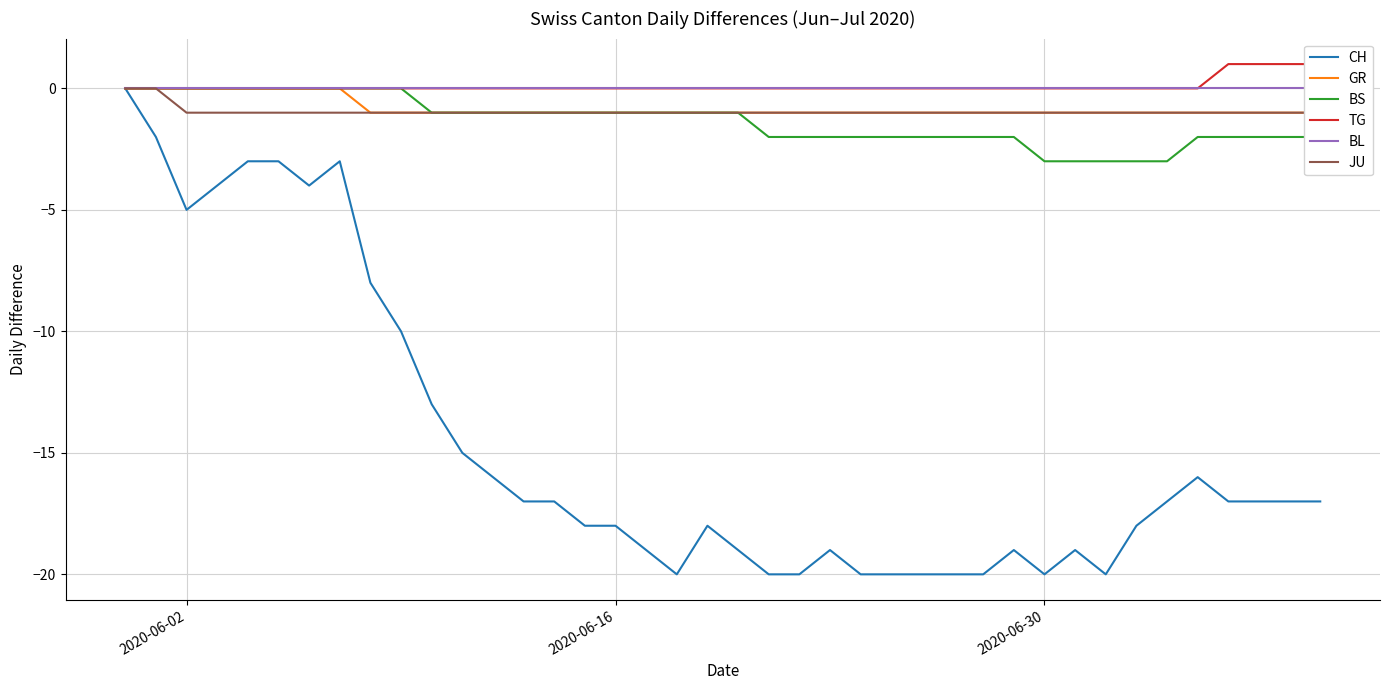

The BS series shows 1 at 2020-06-02. True or false?

False